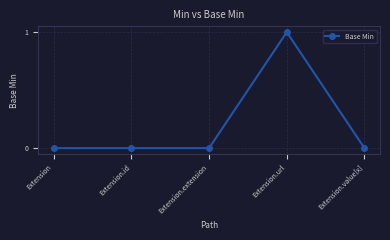

How many lines are shown in the chart?

1